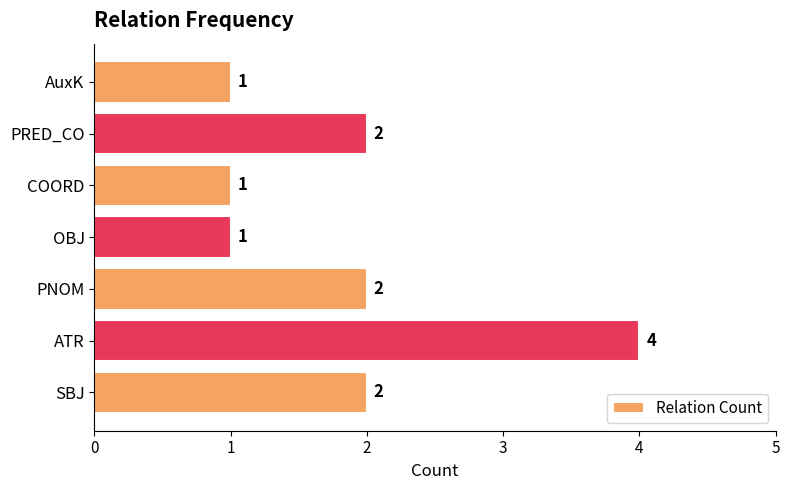

What is the difference between the maximum and minimum values?

3